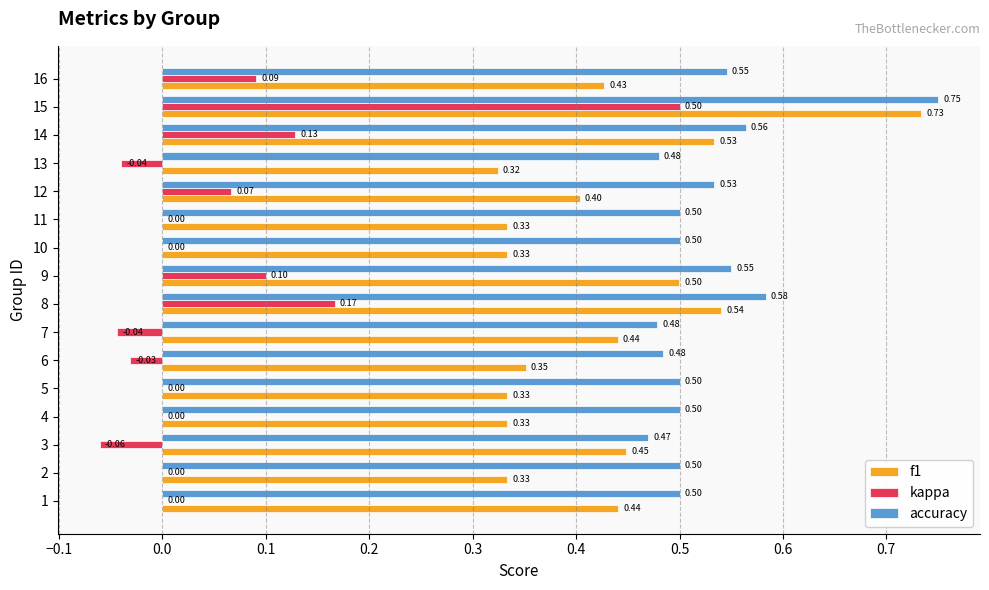

Is the value of kappa at 10 greater than the value of accuracy at 13?

No